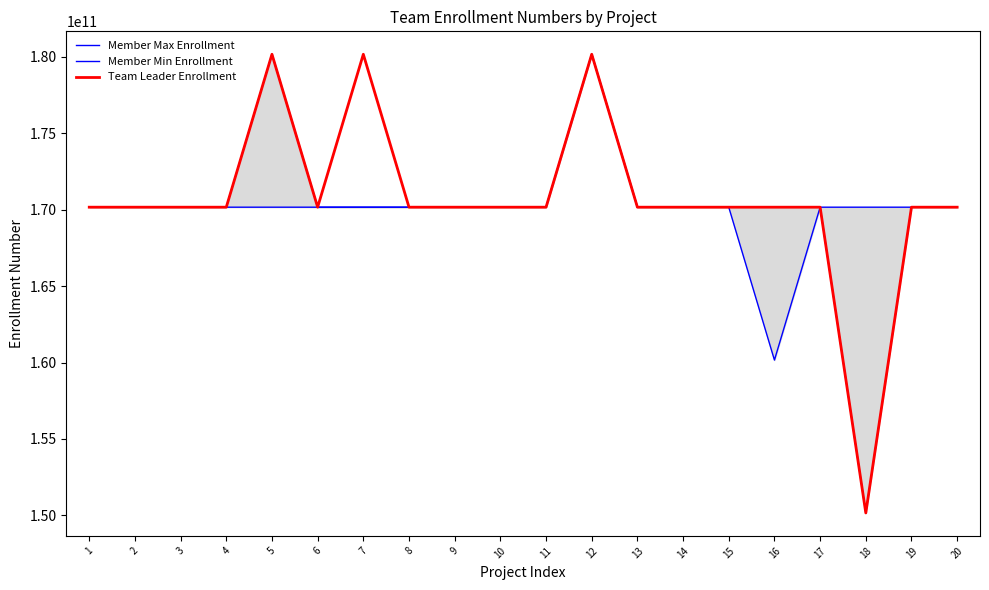

What is the highest value of the Team Leader Enrollment series?

180163107036